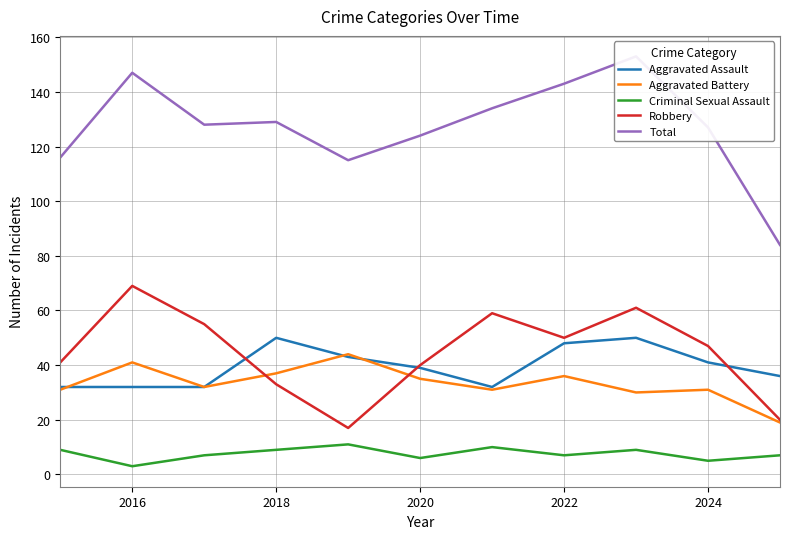

Which series has the largest total across all categories?

Total